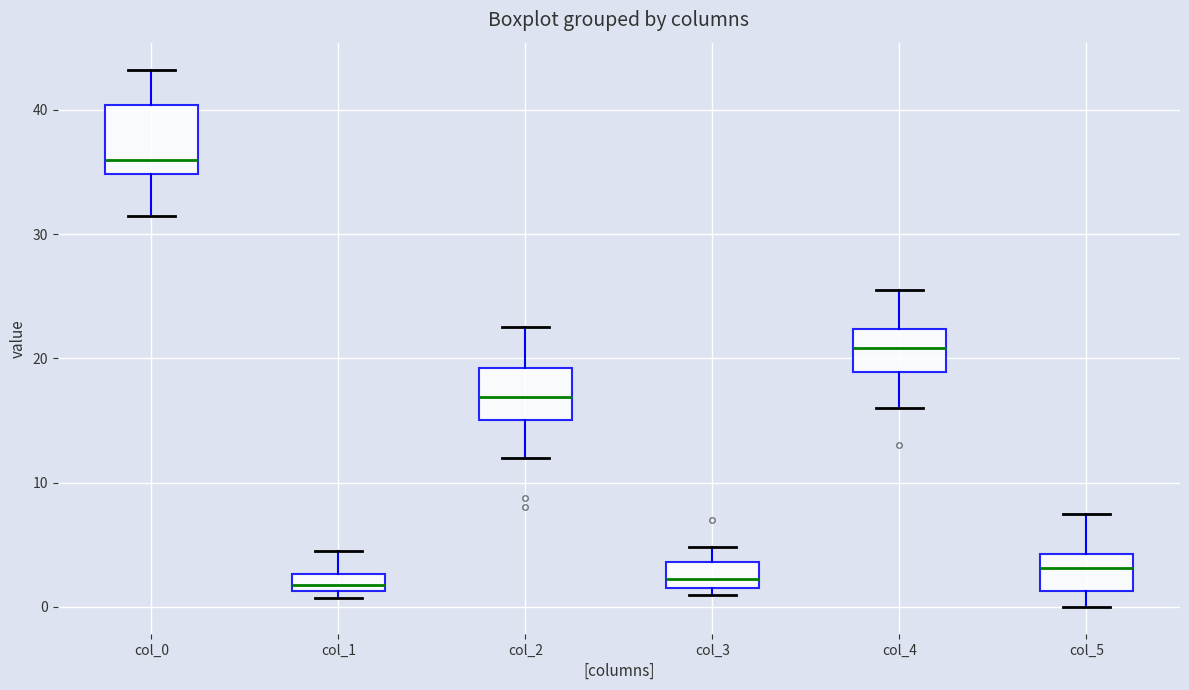

Which box has the highest median line?

col_0